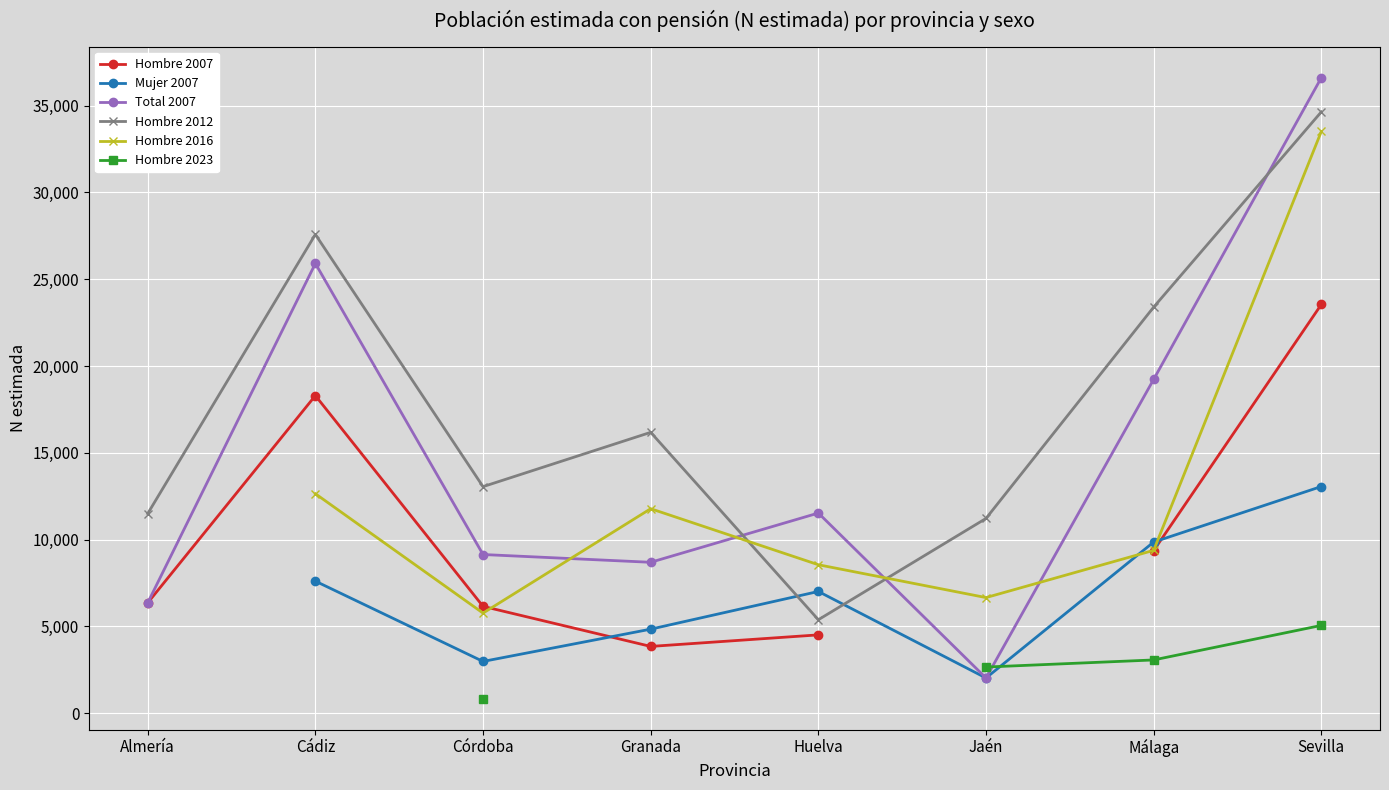

How many interior local valleys does the Mujer 2007 series have?

2